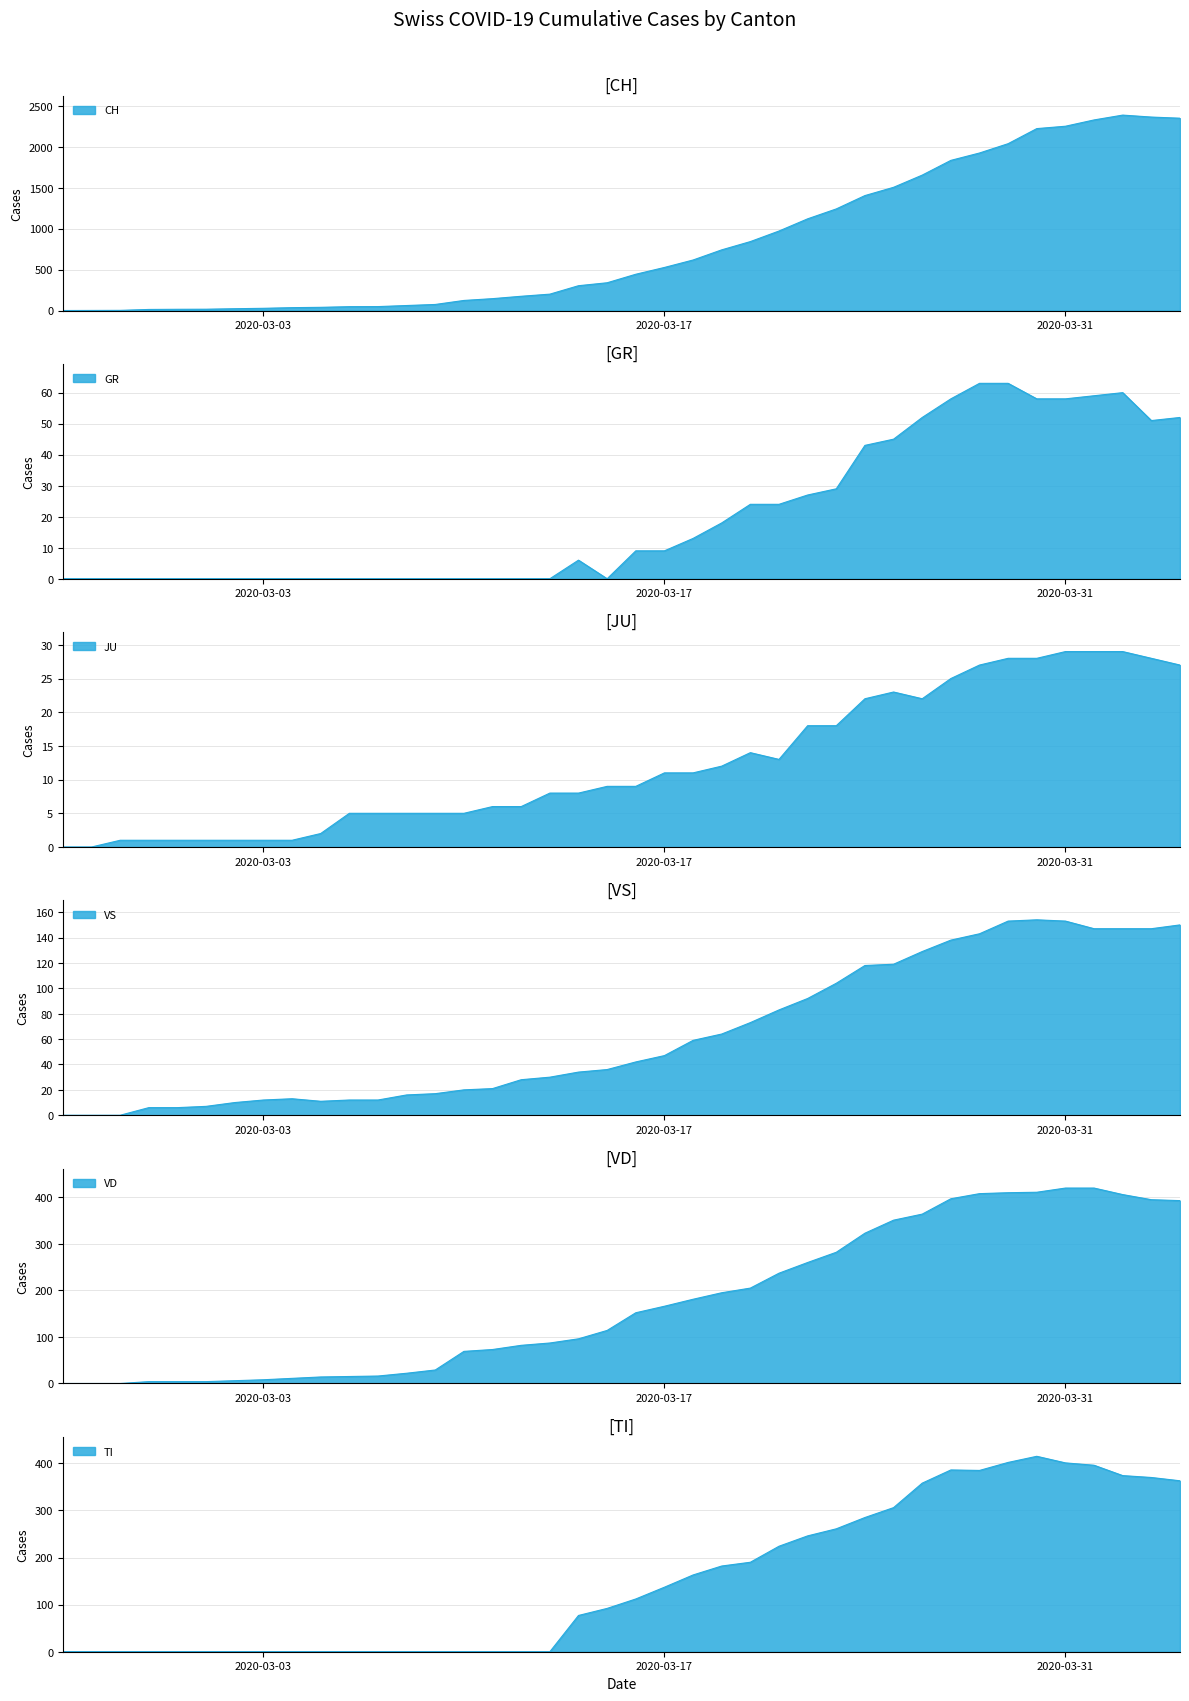

Which series ends up on top after the final intersection of JU and VS?

VS